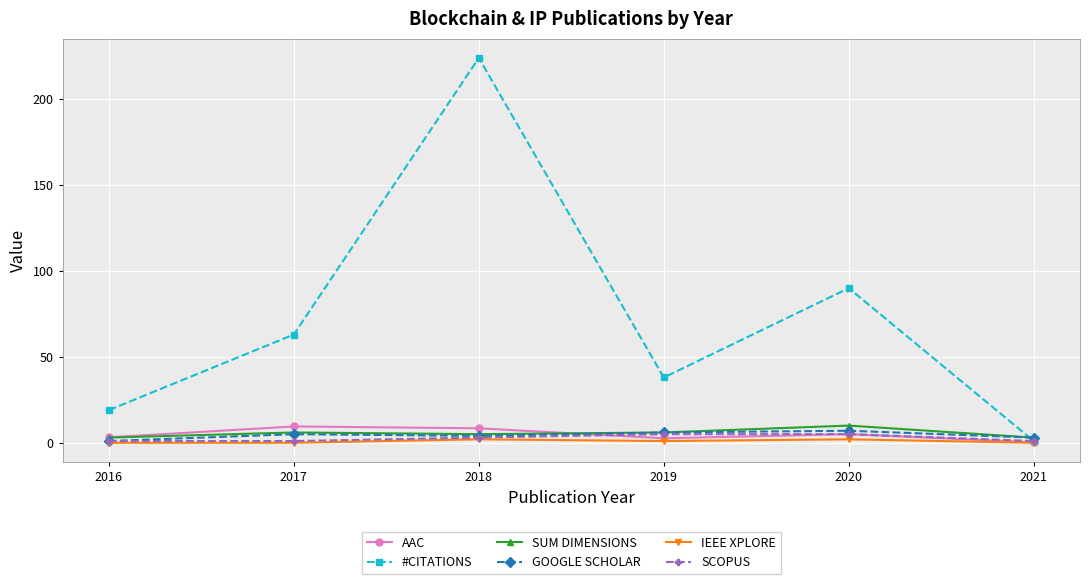

How many values in the IEEE XPLORE series are below 1?

3